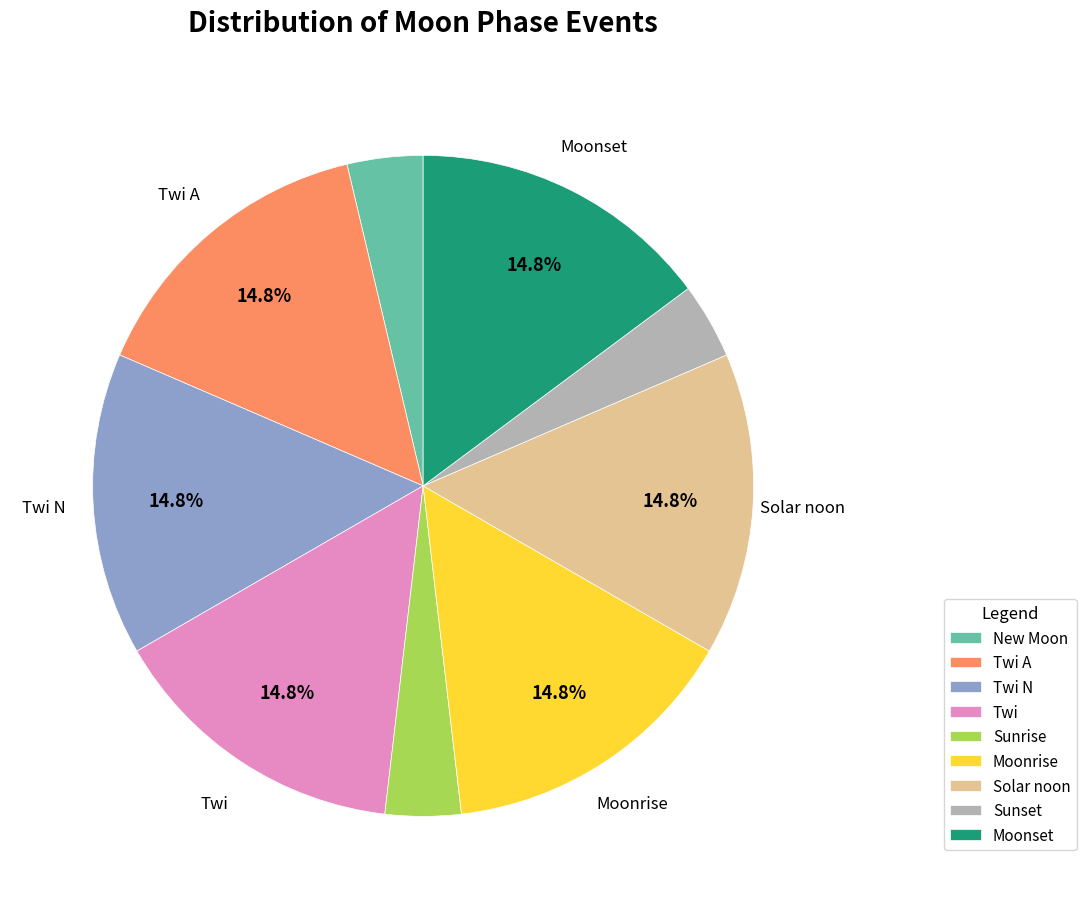

To the nearest percent, what is the combined percentage of Twi A and Twi N?

30%